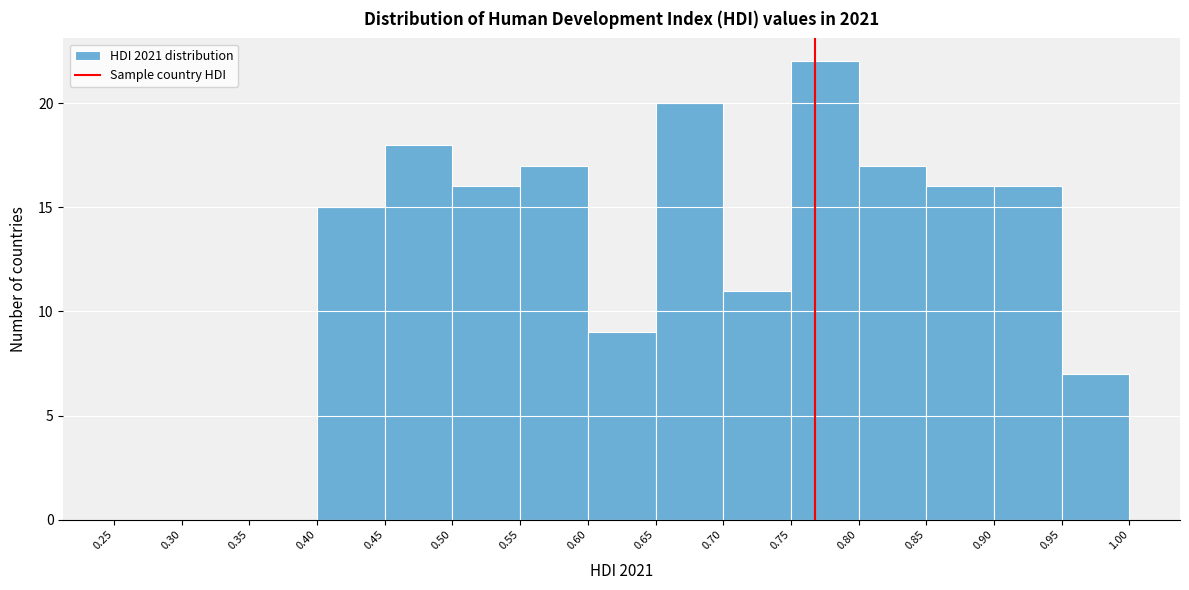

What is the height of the bar covering 0.60 to 0.65 on the x-axis? The values are not printed on the chart, so give them approximately, as read against the axis.

9